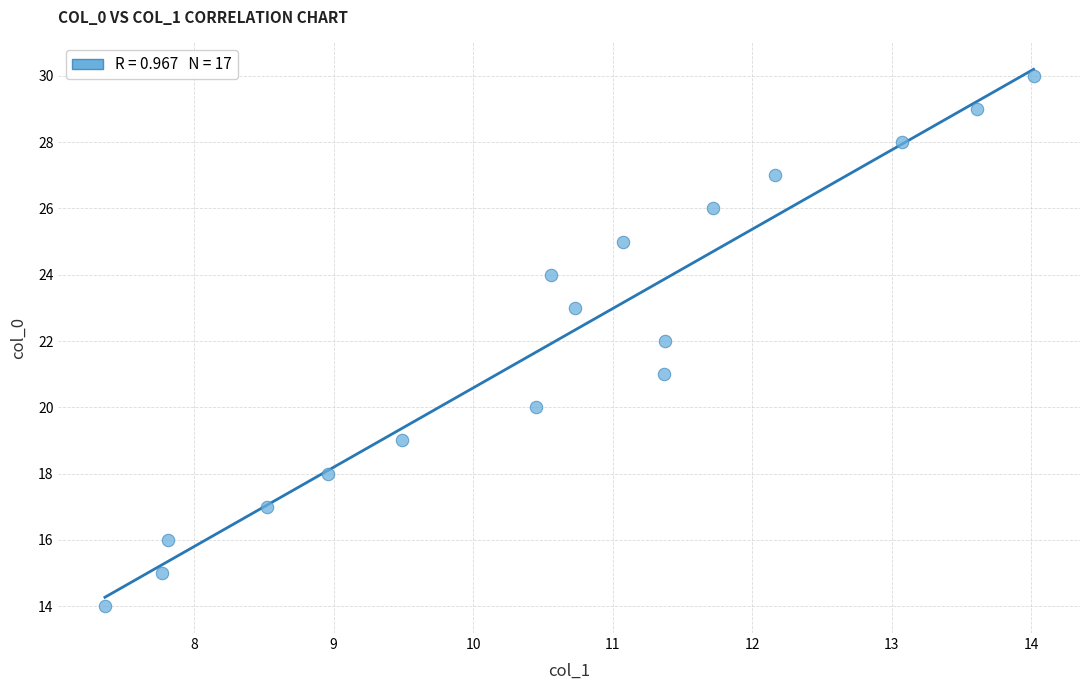

What is the range of Y values (max minus min)?

16